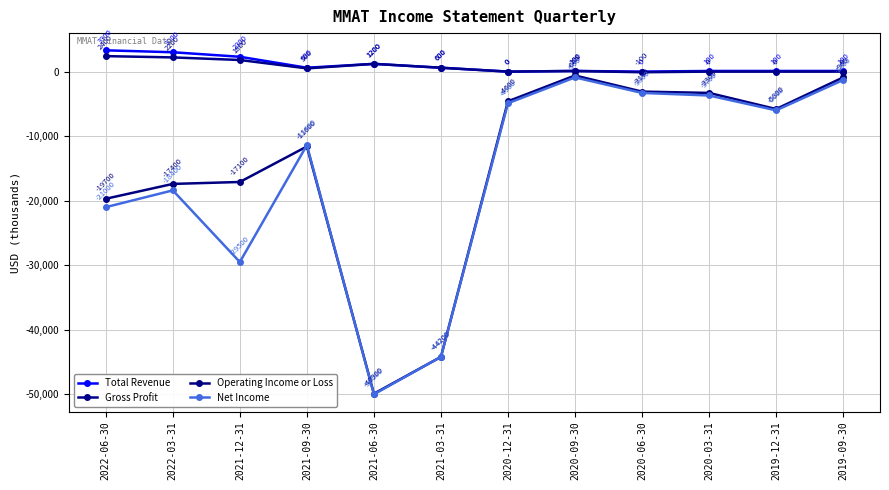

How many distinct data groups are displayed?

4